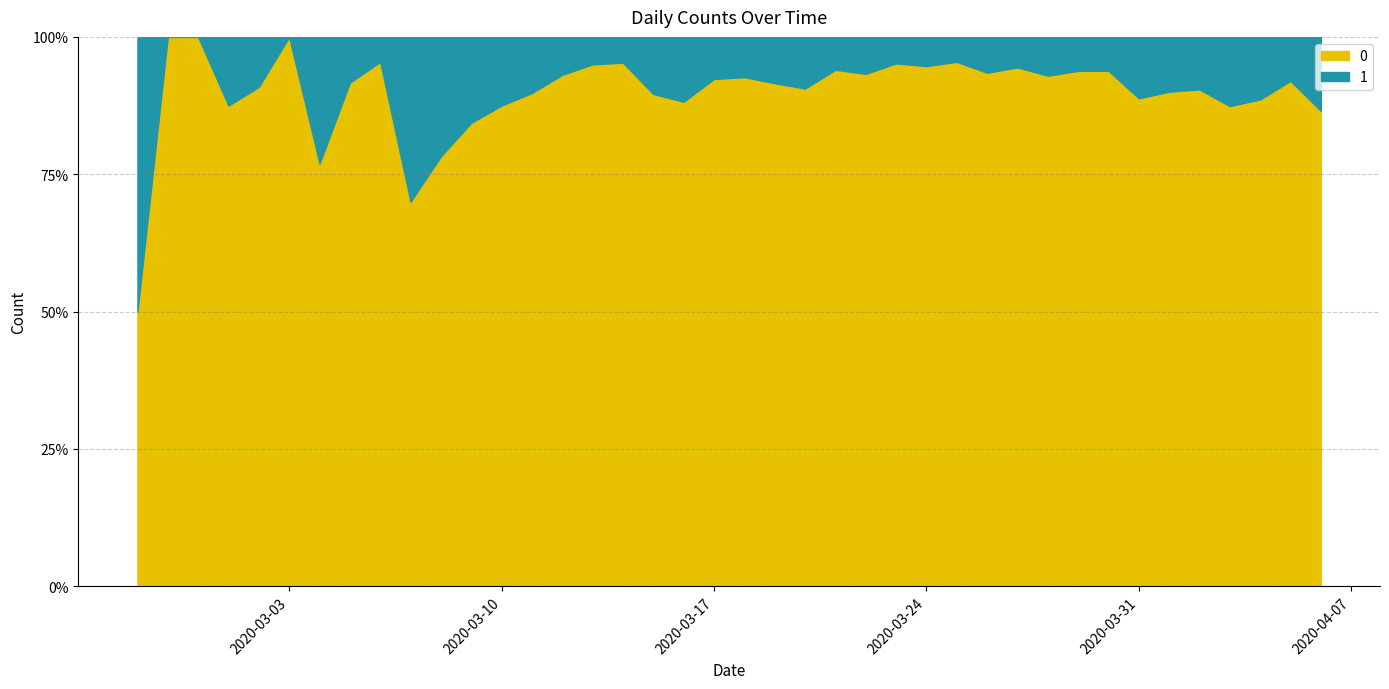

What is the difference between the highest and lowest values at 2020-04-01?

281